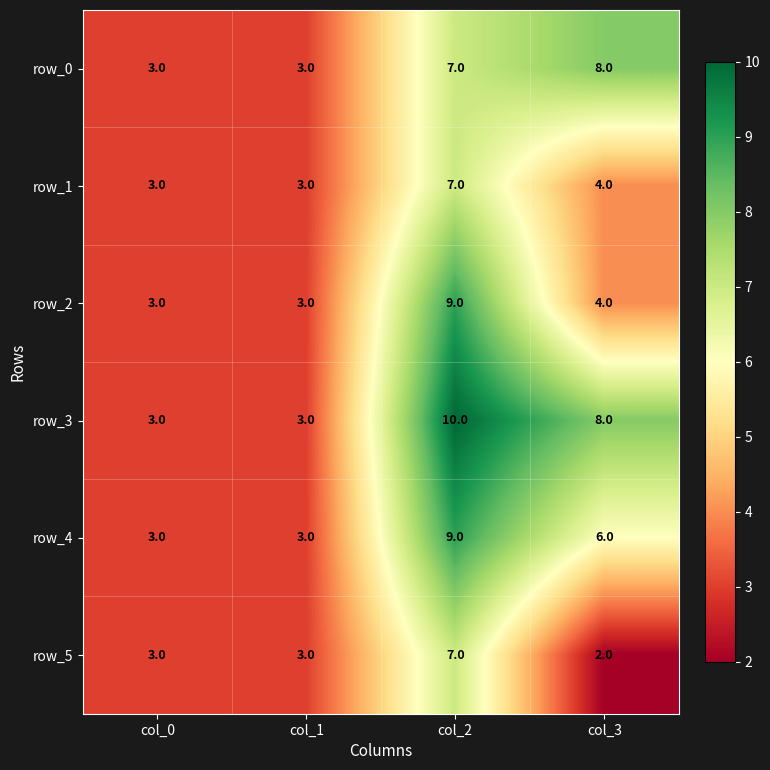

True or false: row_2 has a value of 2 at col_0.

False